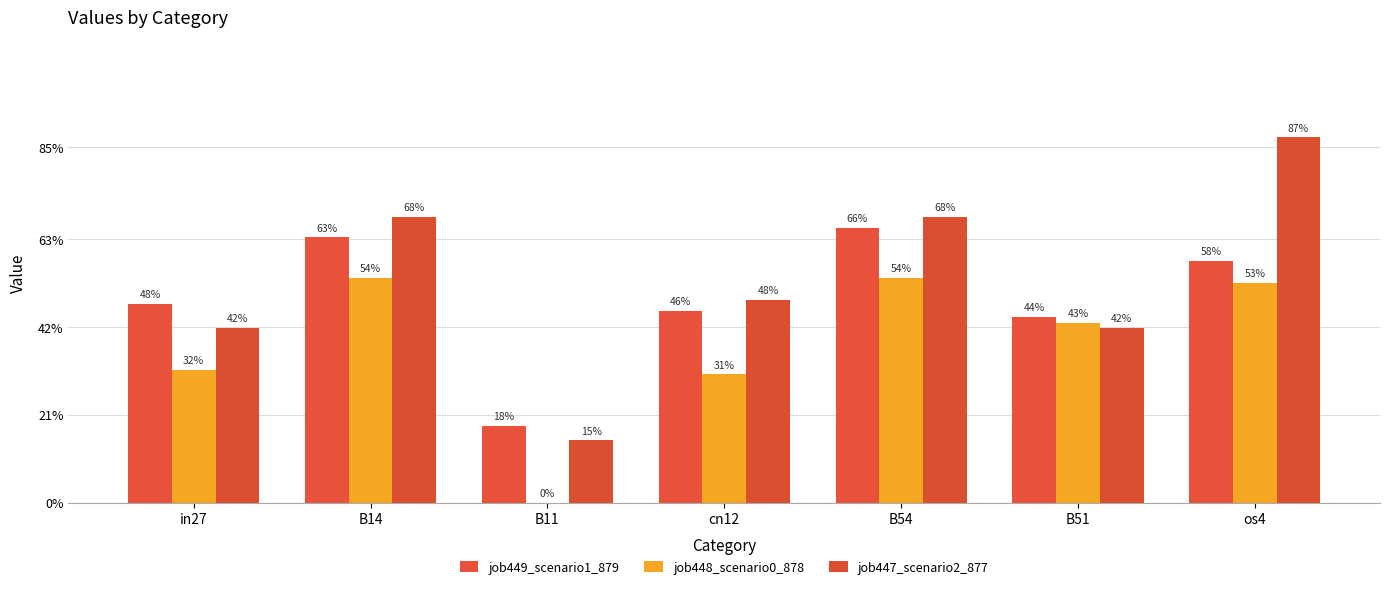

What are all the series names shown in the legend?

job449_scenario1_879, job448_scenario0_878, job447_scenario2_877